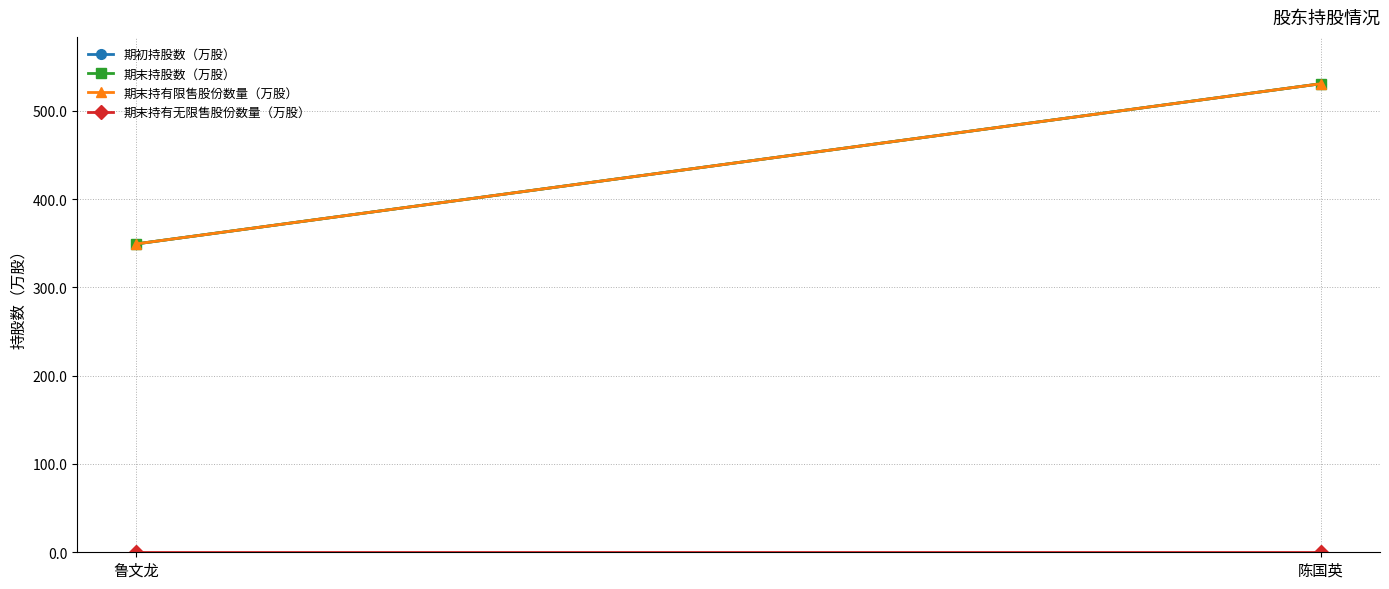

True or false: 期初持股数（万股） has a value of 491.8 at 鲁文龙.

False